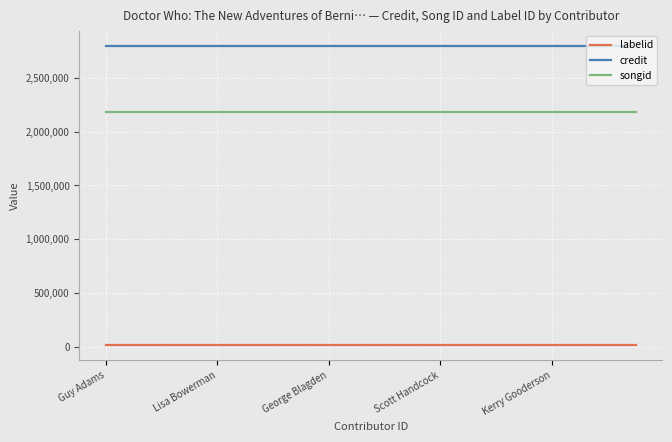

List the series in order of their overall mean, lowest first.

labelid, songid, credit